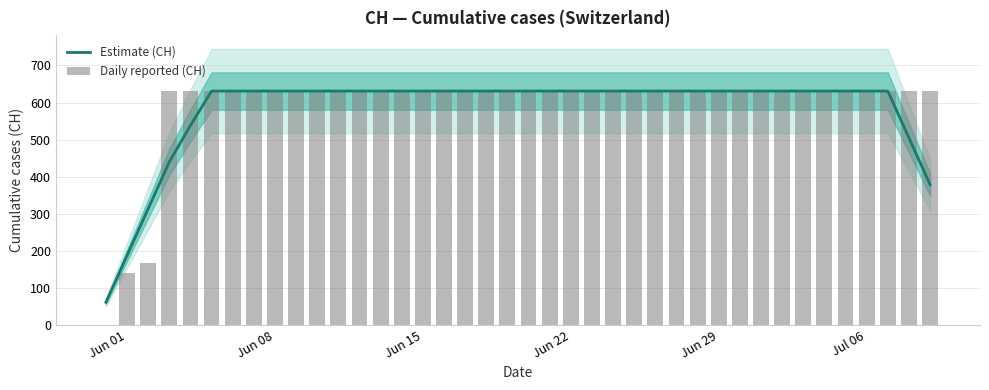

The value of Daily reported (CH) at Jun 22 is 253.1. True or false?

False